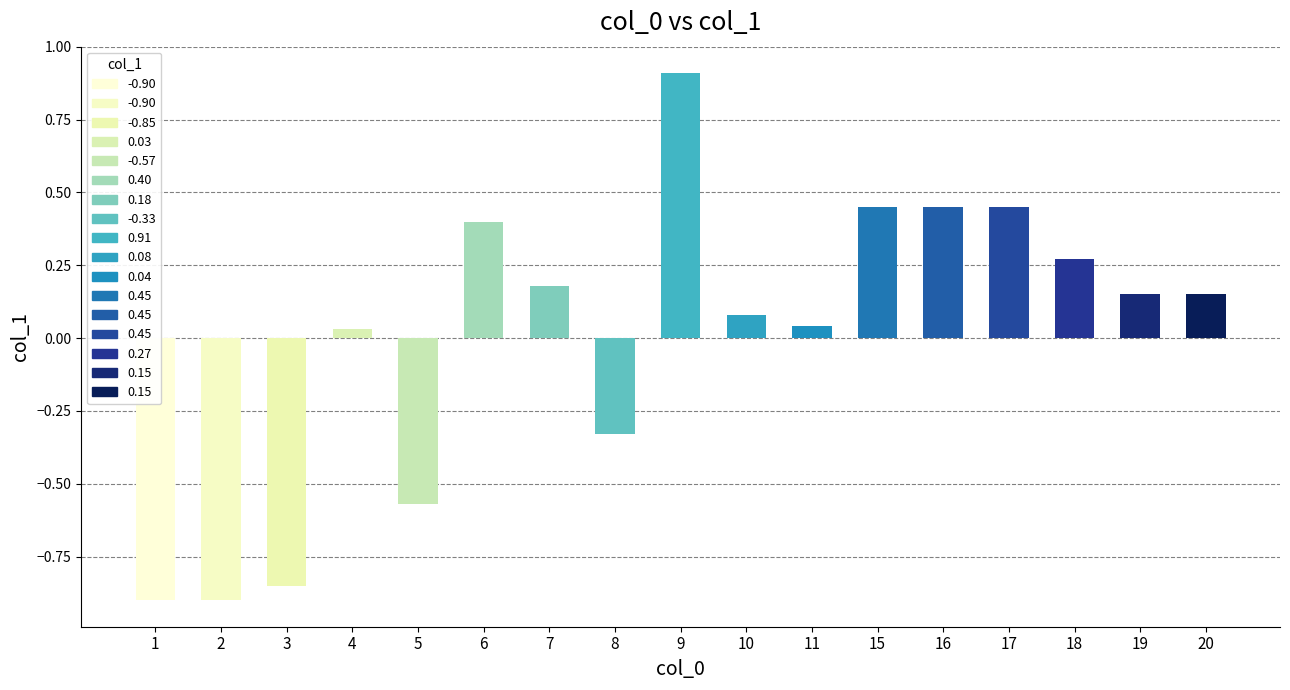

What is the difference between the maximum and minimum values?

1.8